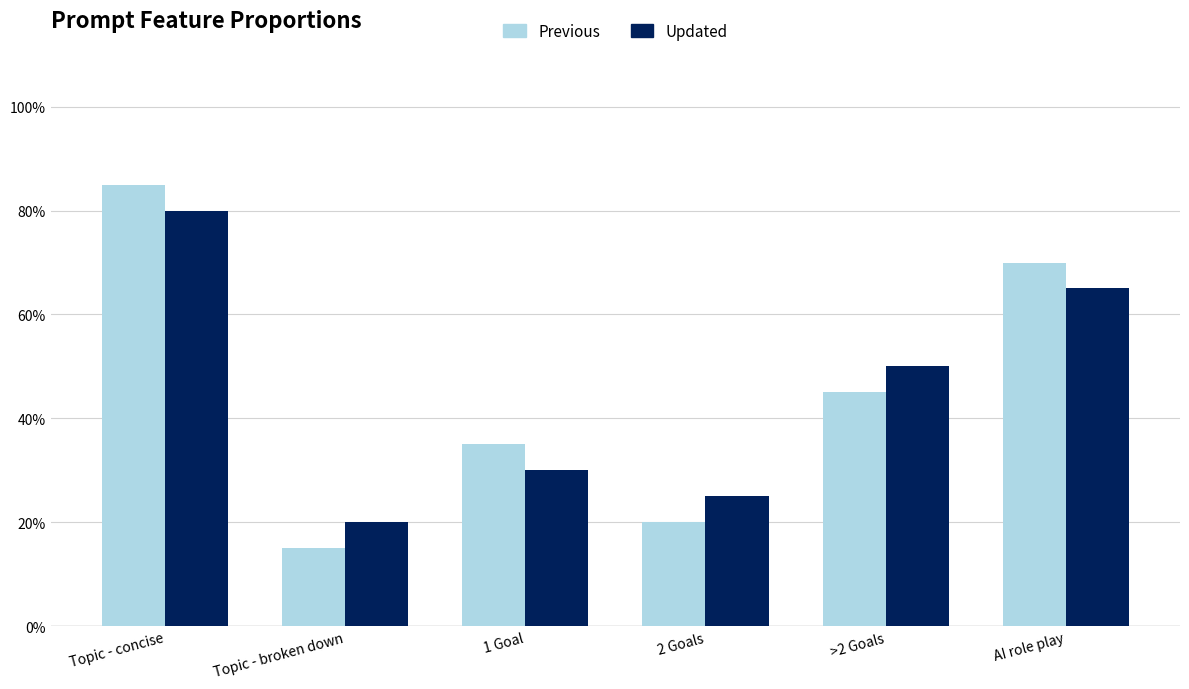

Does the chart contain any negative values?

No